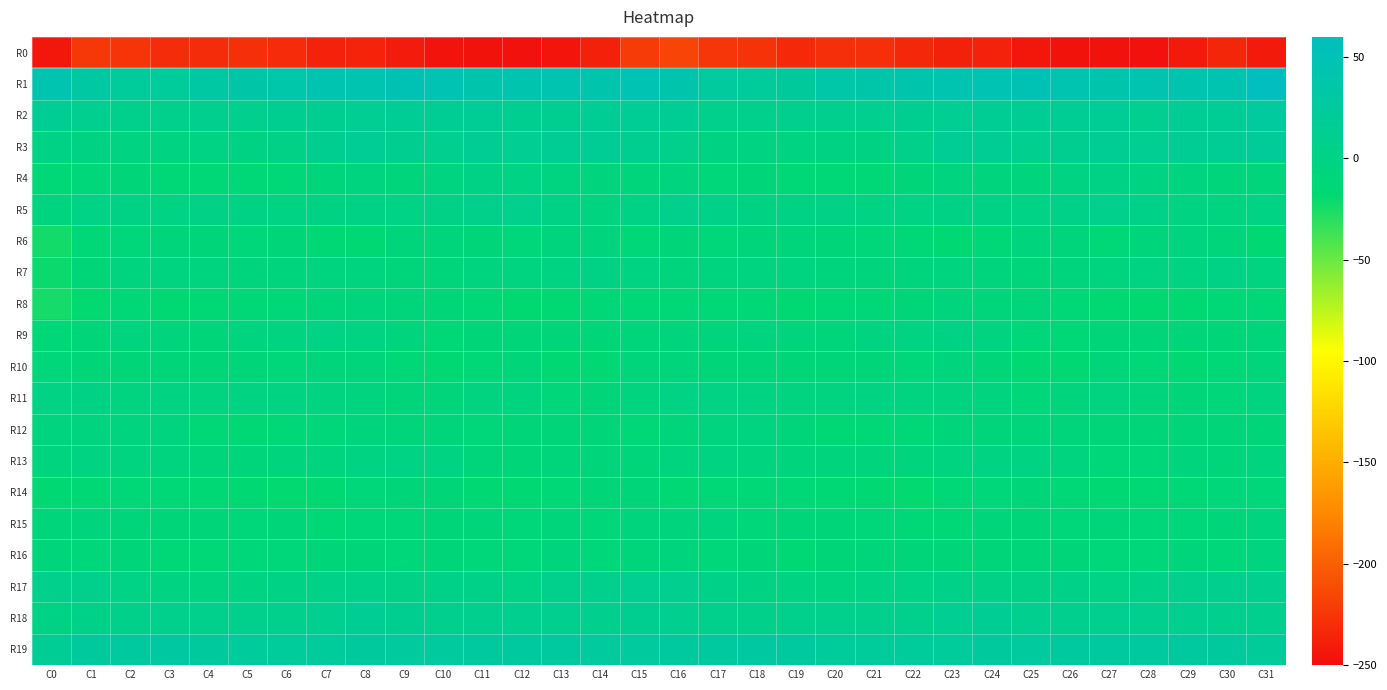

Rank the series by their maximum value, from lowest to highest.

R0, R14, R10, R8, R6, R16, R15, R12, R13, R9, R11, R4, R7, R5, R17, R18, R3, R2, R19, R1